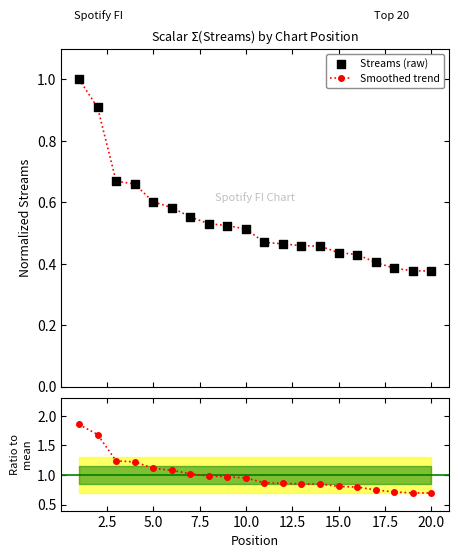

Which series reaches the minimum Y coordinate?

Smoothed trend